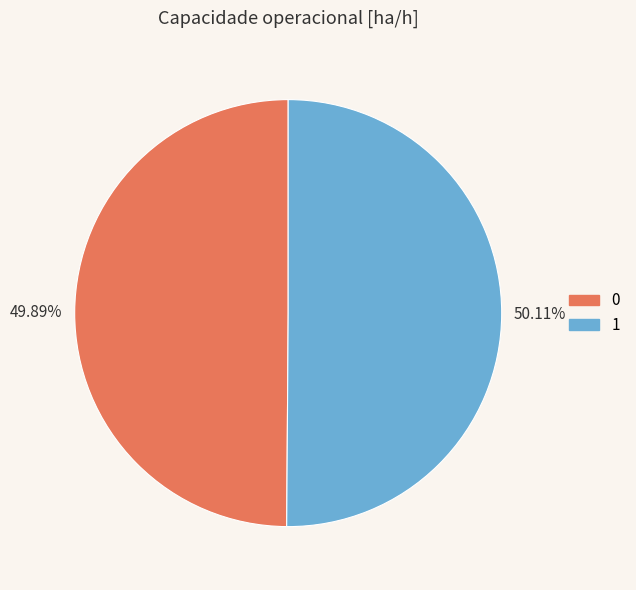

To the nearest percent, what is the combined percentage of 0 and 1?

100%